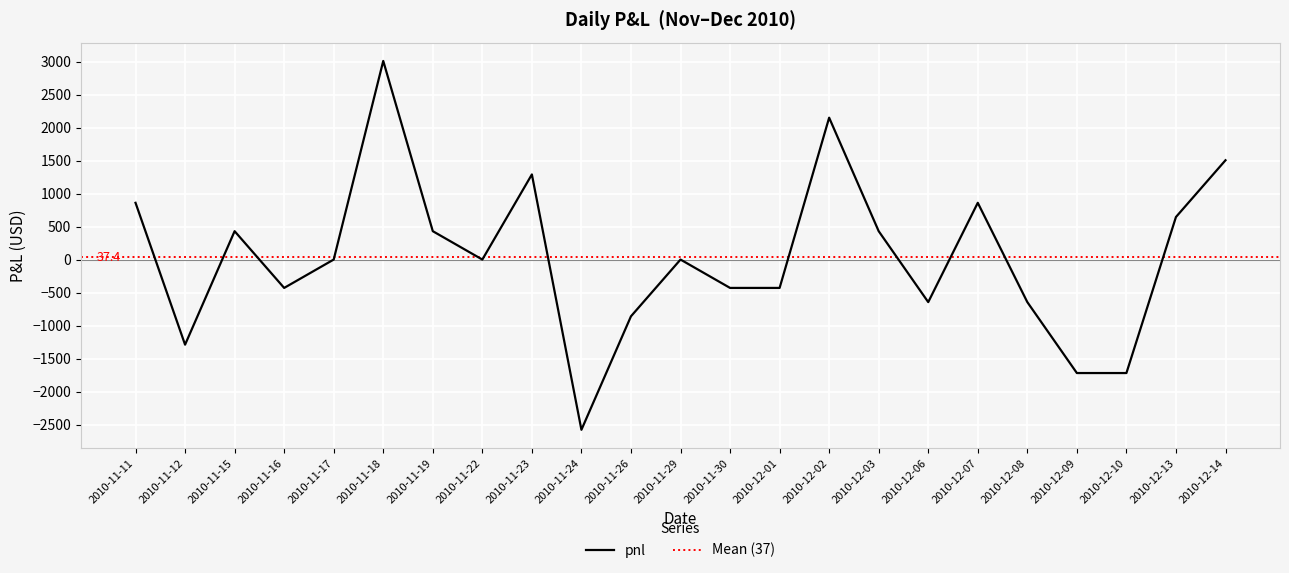

What is the minimum value shown in the chart?

-2580